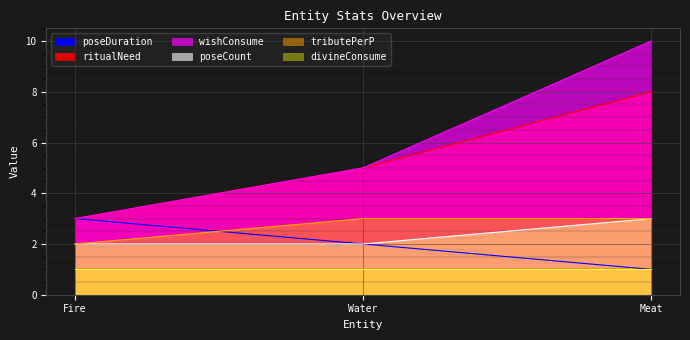

What is the label of the 1st point from the right?

Meat